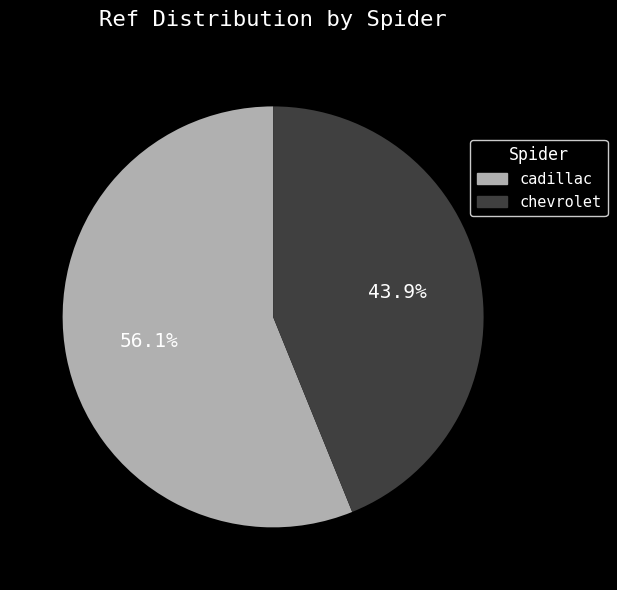

To the nearest percent, what percentage of the pie is chevrolet?

44%